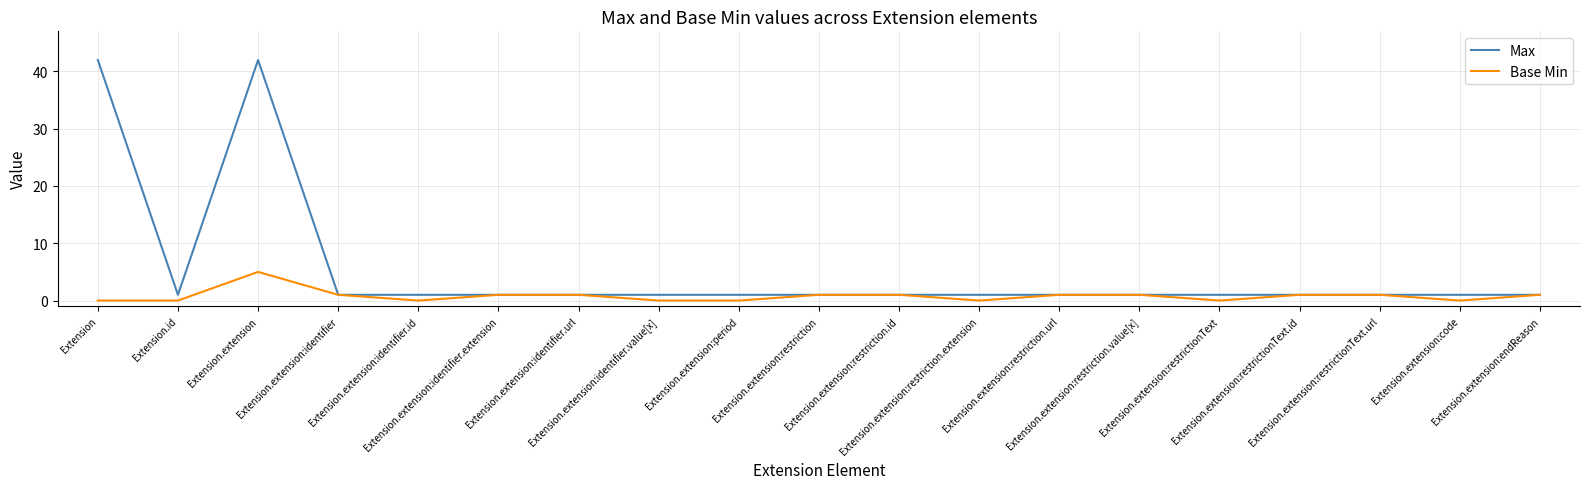

What is the highest value of the Max series?

42